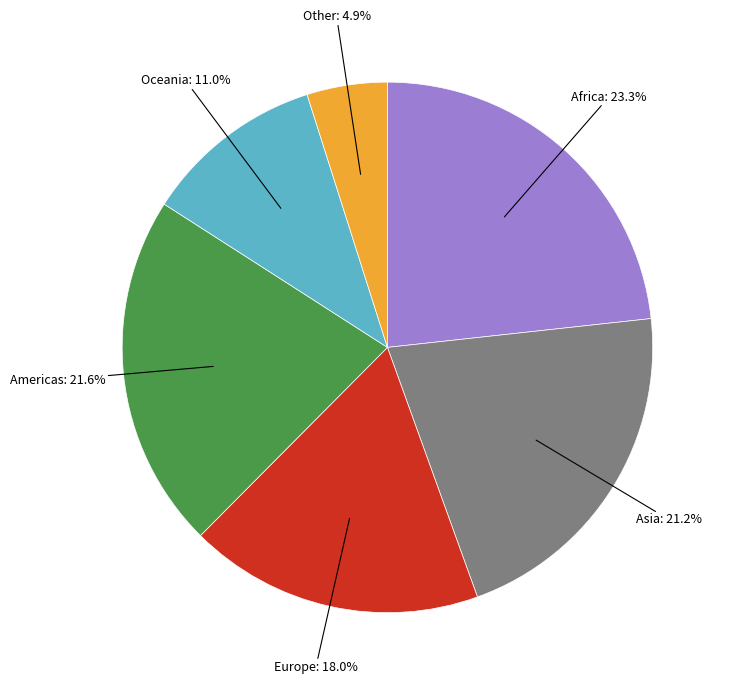

Is there any slice that represents more than half of the pie?

No